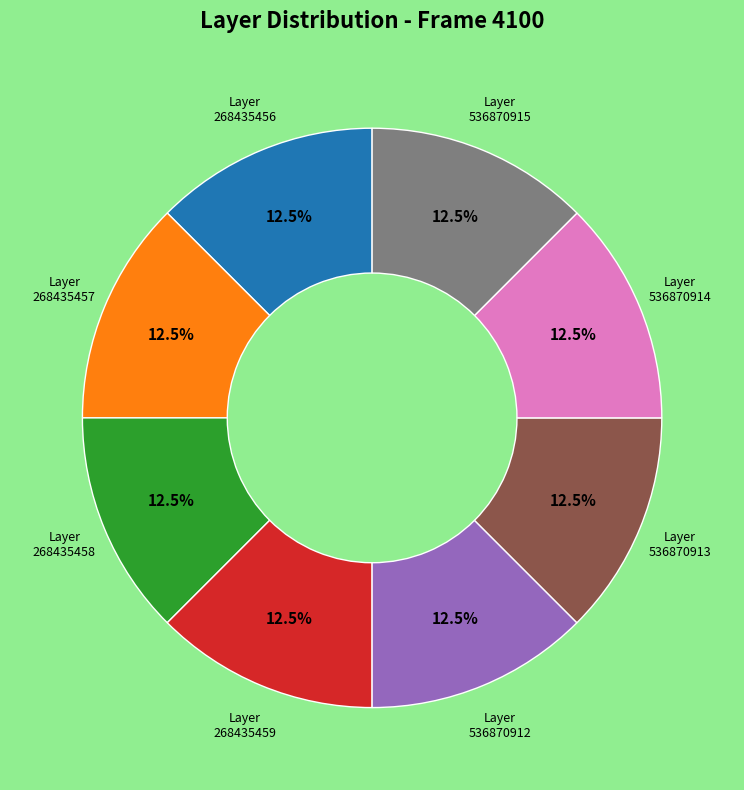

Is there any slice that represents more than half of the pie?

No